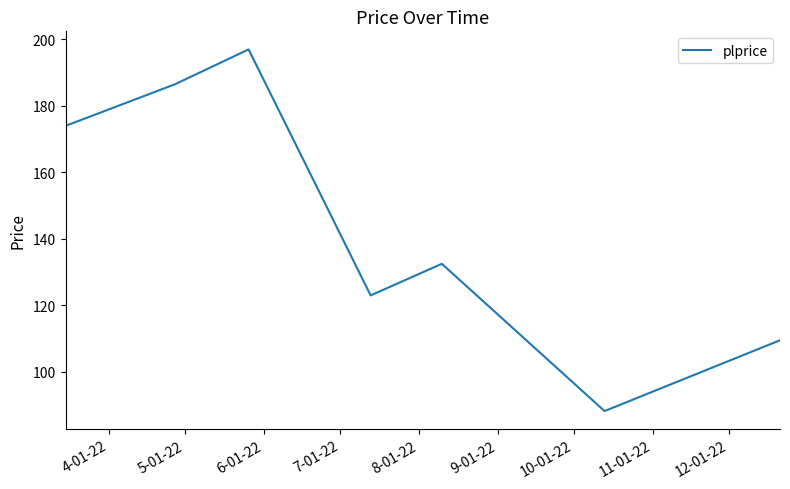

What is the difference between the maximum and minimum values?

108.8